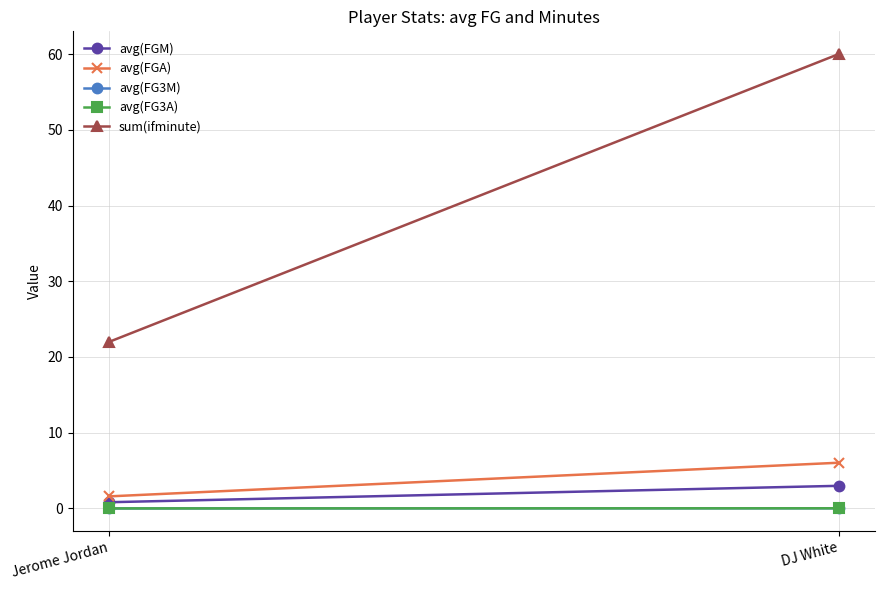

Between Jerome Jordan and DJ White, which series saw the biggest shift?

sum(ifminute)